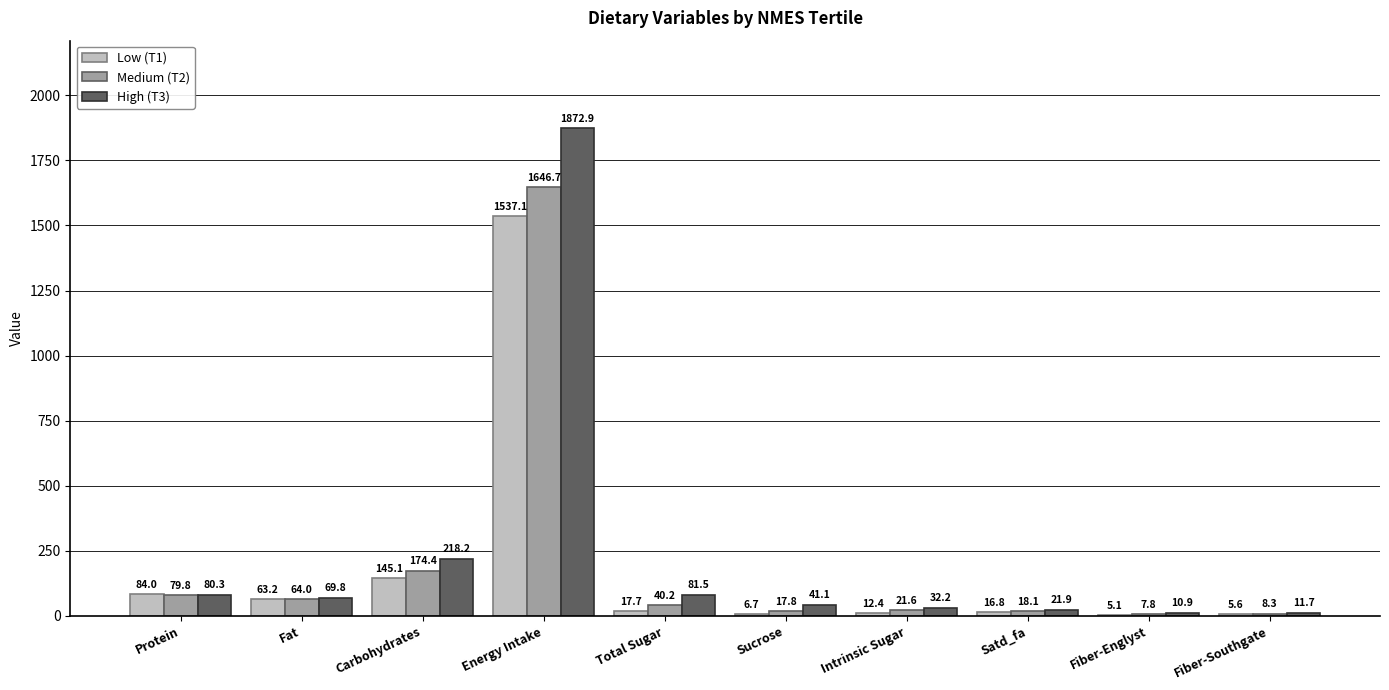

Is it true that Low (T1) equals 5.1 at Fiber-Englyst?

True